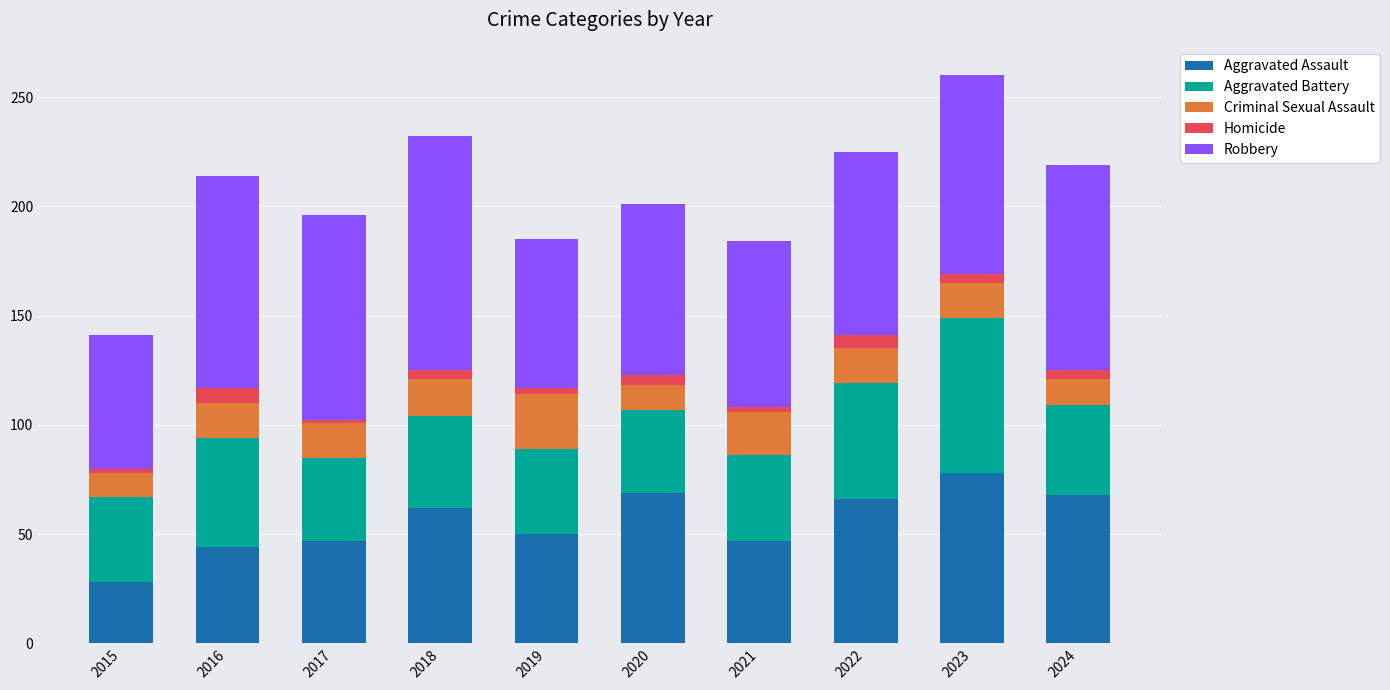

The value of Aggravated Assault at 2015 is 11. True or false?

False